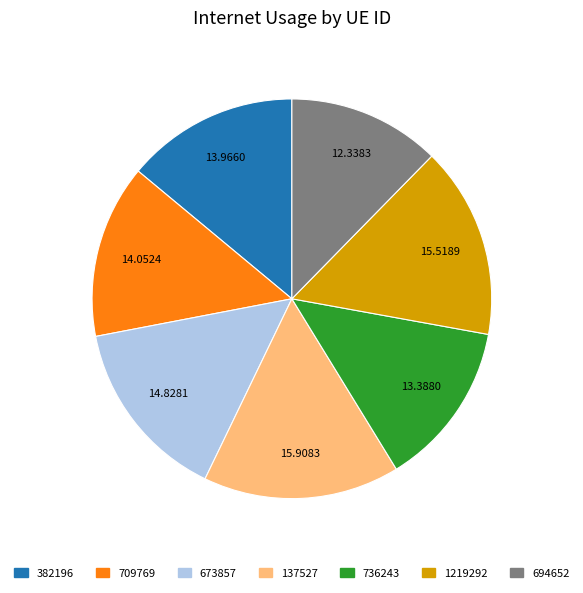

Is the sum of 137527 and 736243 greater than half?

No